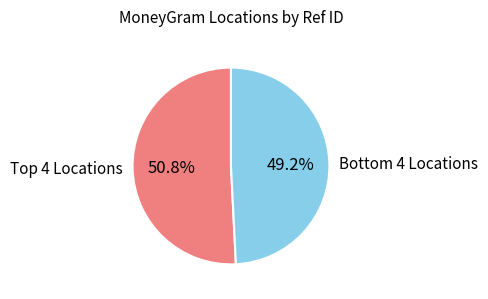

Which category has the smallest portion of the pie?

Bottom 4 Locations